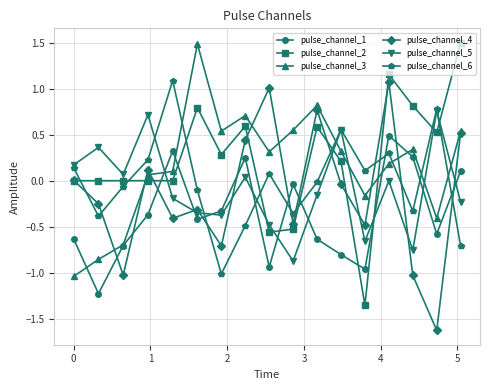

True or false: pulse_channel_5 has more than 2 interior local peaks.

True